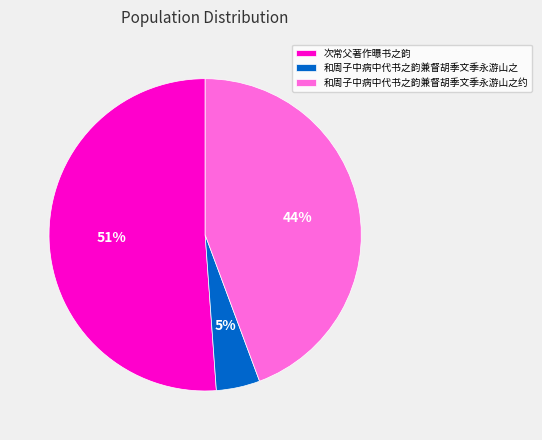

Combined, do 次常父著作曝书之韵 and 和周子中病中代书之韵兼督胡季文季永游山之 account for over 50%?

Yes